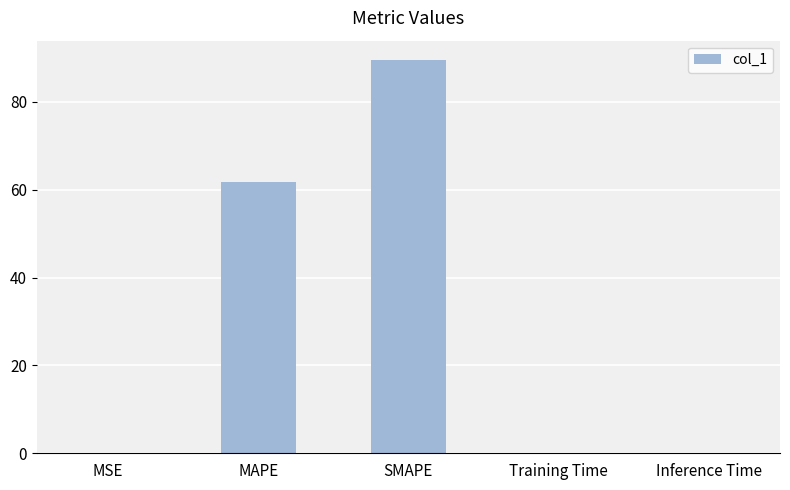

What is the change in value from MAPE to SMAPE?

+27.6